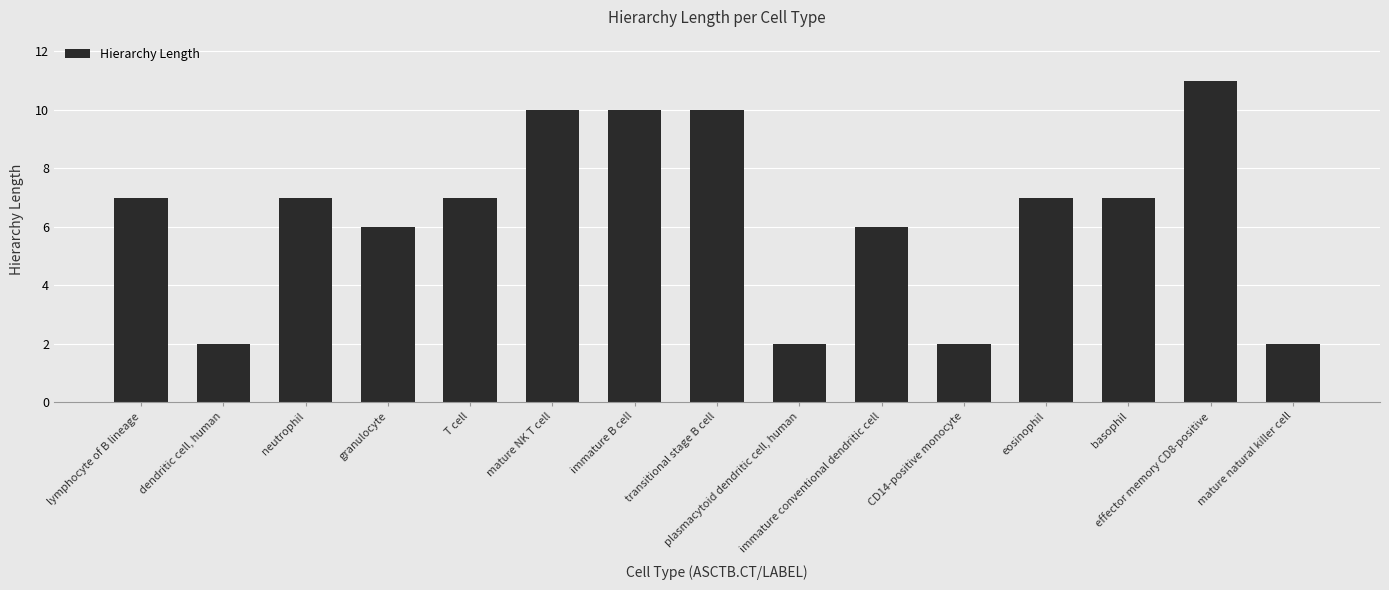

What is the maximum value shown in the chart?

11